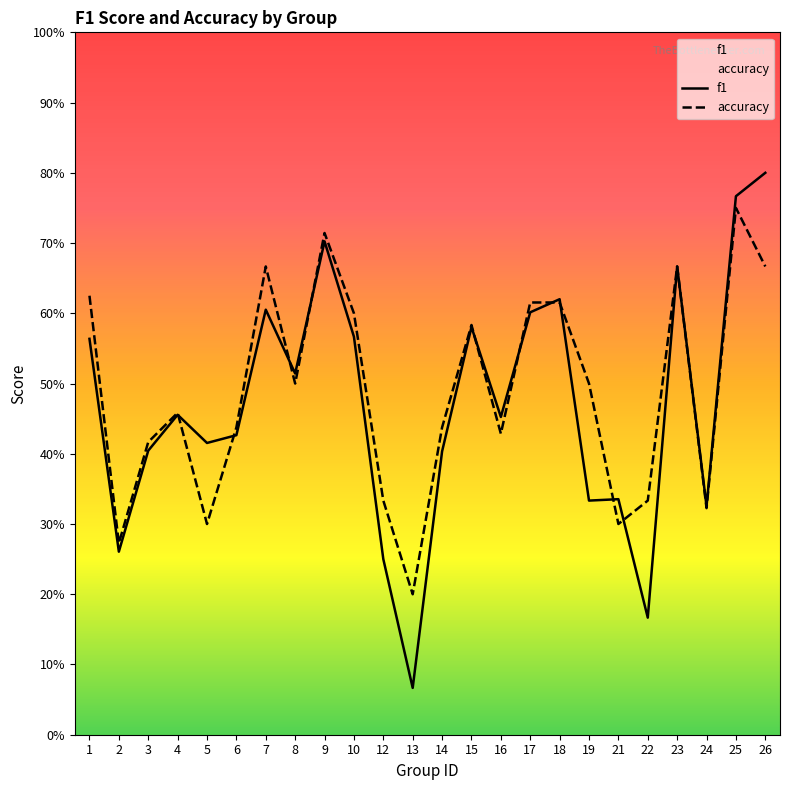

True or false: f1 has a value of 0.6 at 10.

True